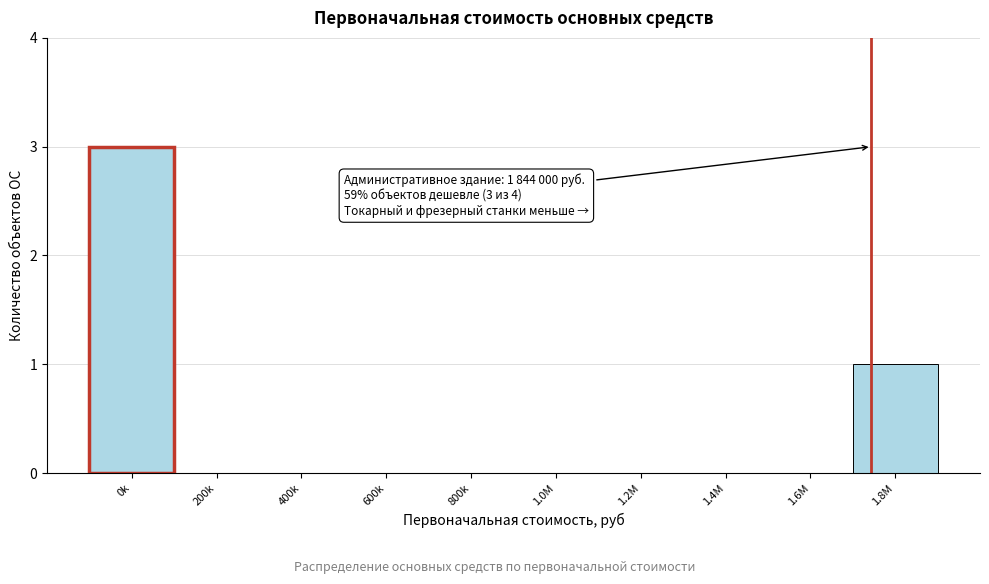

Reading left to right, transcribe all the data shown in this chart.

0k=3	200k=0	400k=0	600k=0	800k=0	1.0M=0	1.2M=0	1.4M=0	1.6M=0	1.8M=1